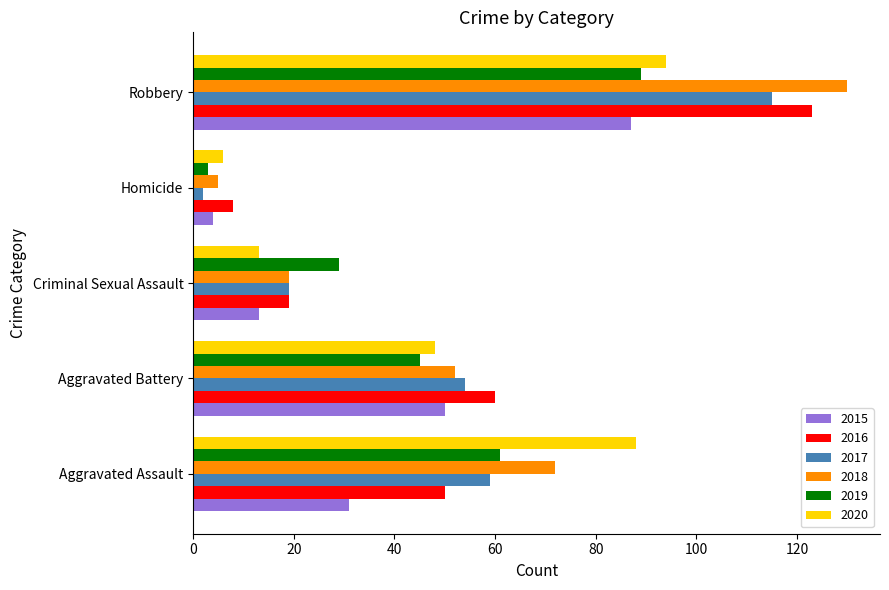

Count the number of categories in the chart.

5